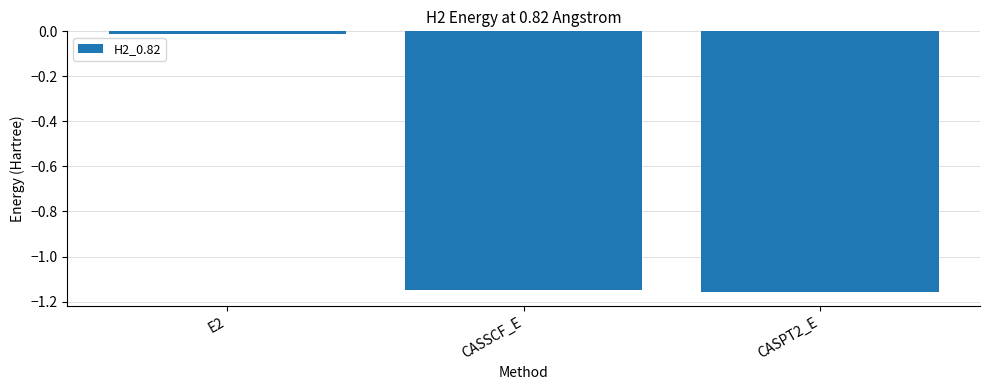

What is the difference between the maximum and minimum values?

1.1